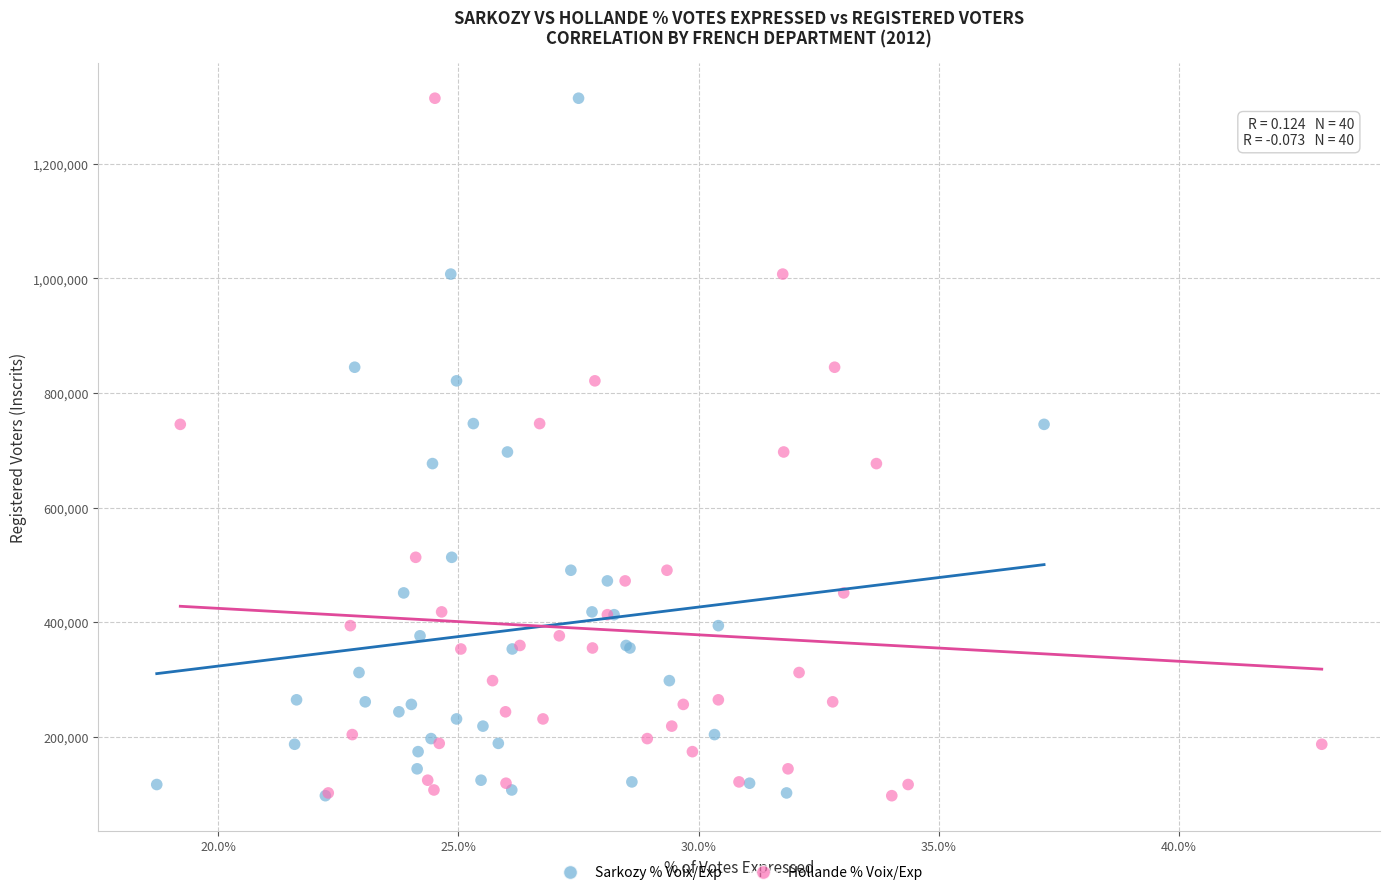

What are all the series names shown in the legend?

Sarkozy % Voix/Exp, Hollande % Voix/Exp